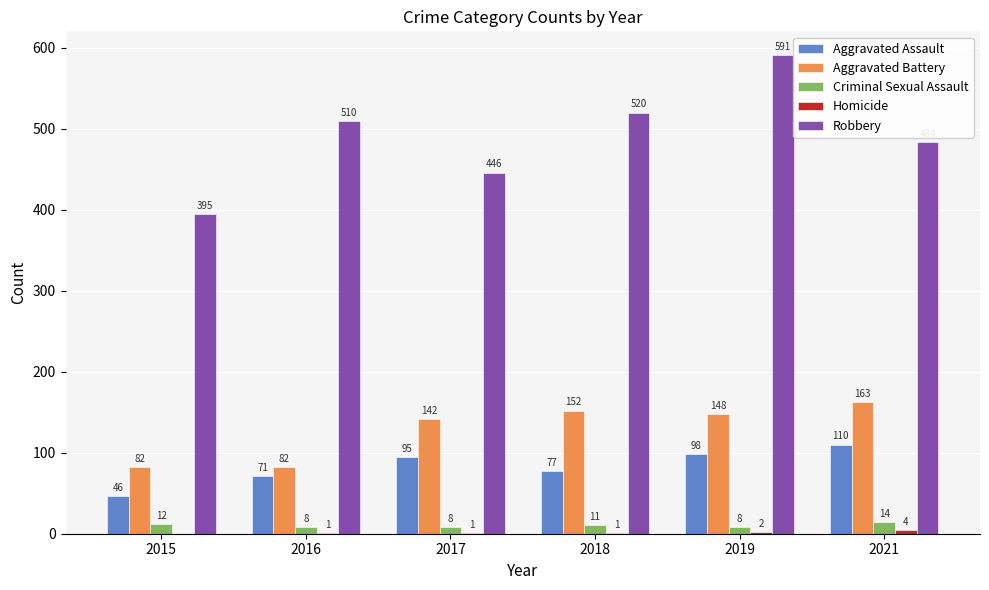

Is the value of Robbery at 2015 greater than the value of Aggravated Battery at 2021?

Yes